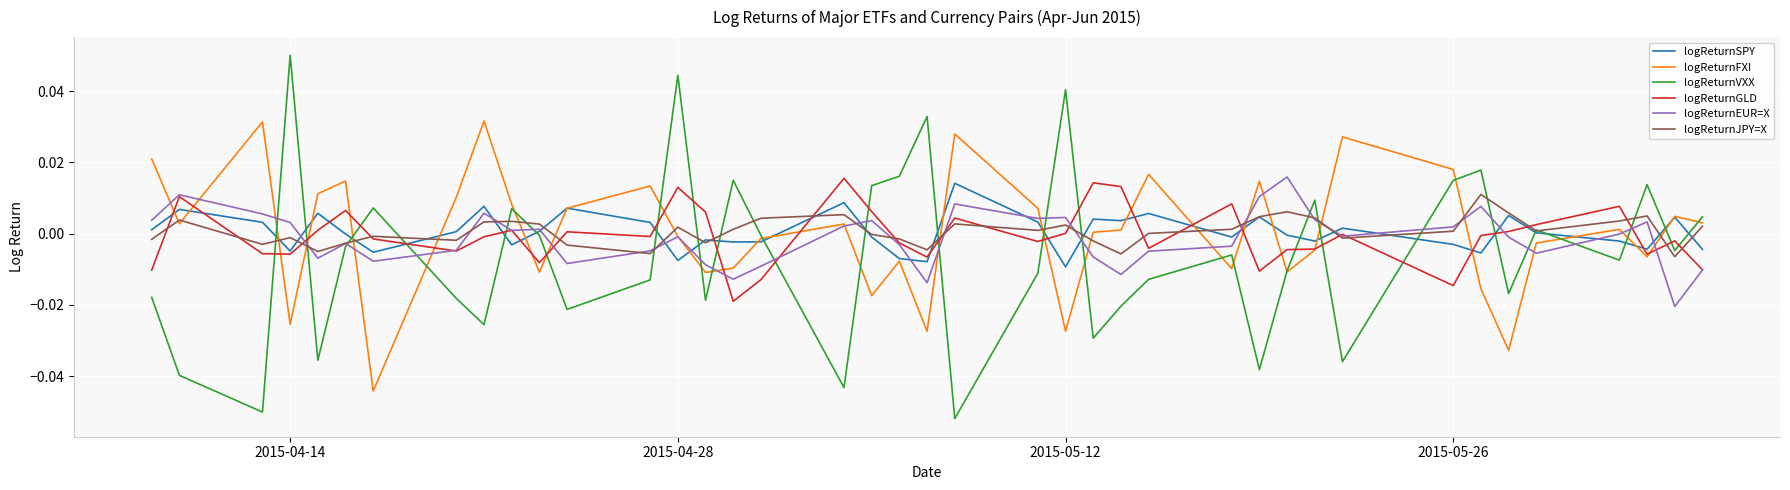

Which series has the widest spread of values?

logReturnVXX